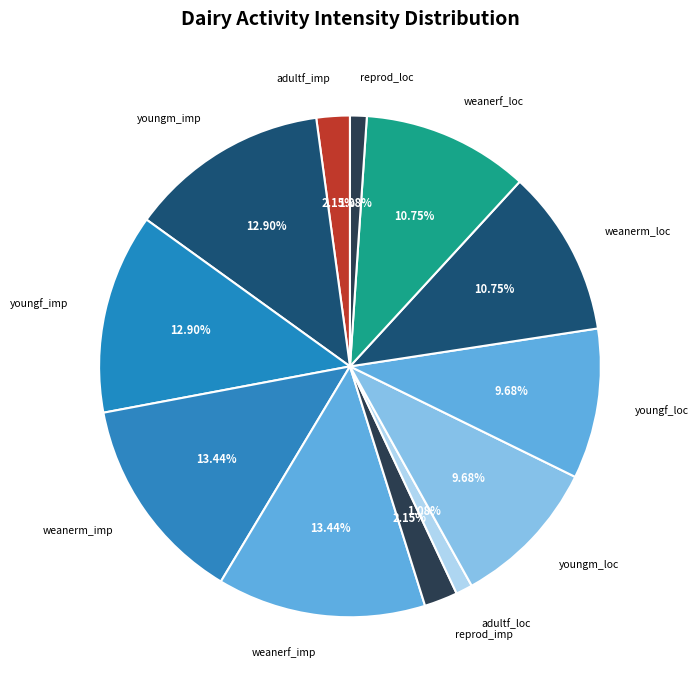

How many slices are in this pie chart?

12